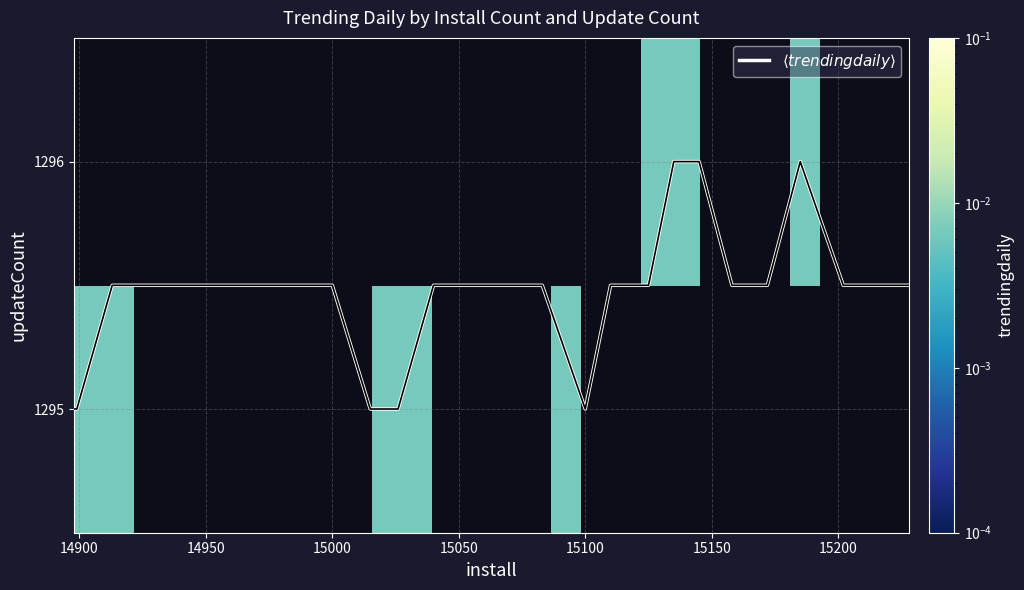

Count the number of categories in the chart.

28